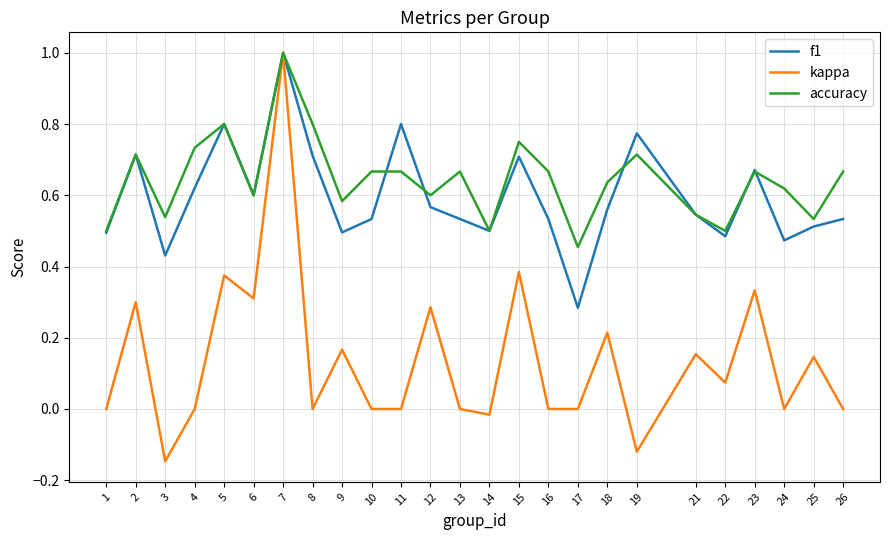

What is the total value across all series at 7?

3.0